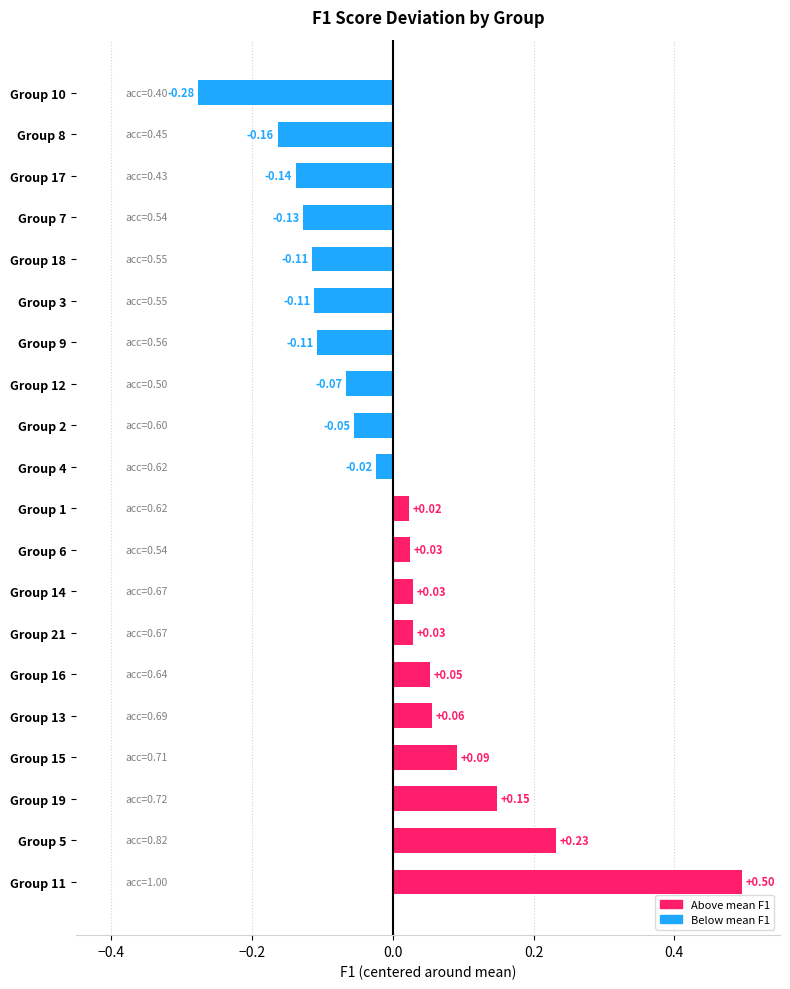

How many series are shown in this chart?

1